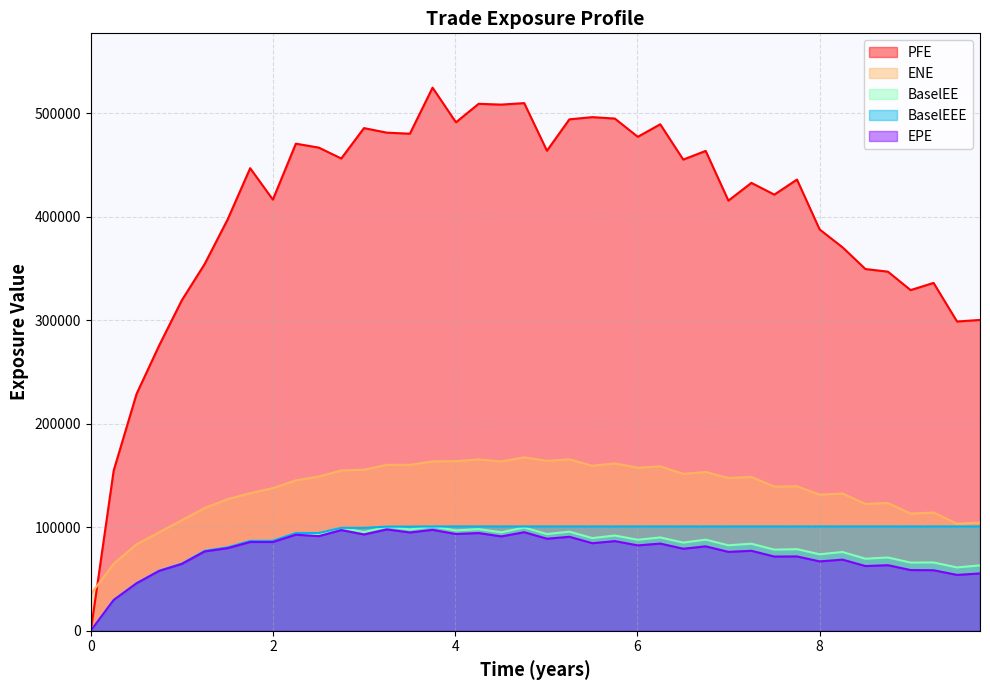

Does the chart have visible grid lines?

Yes